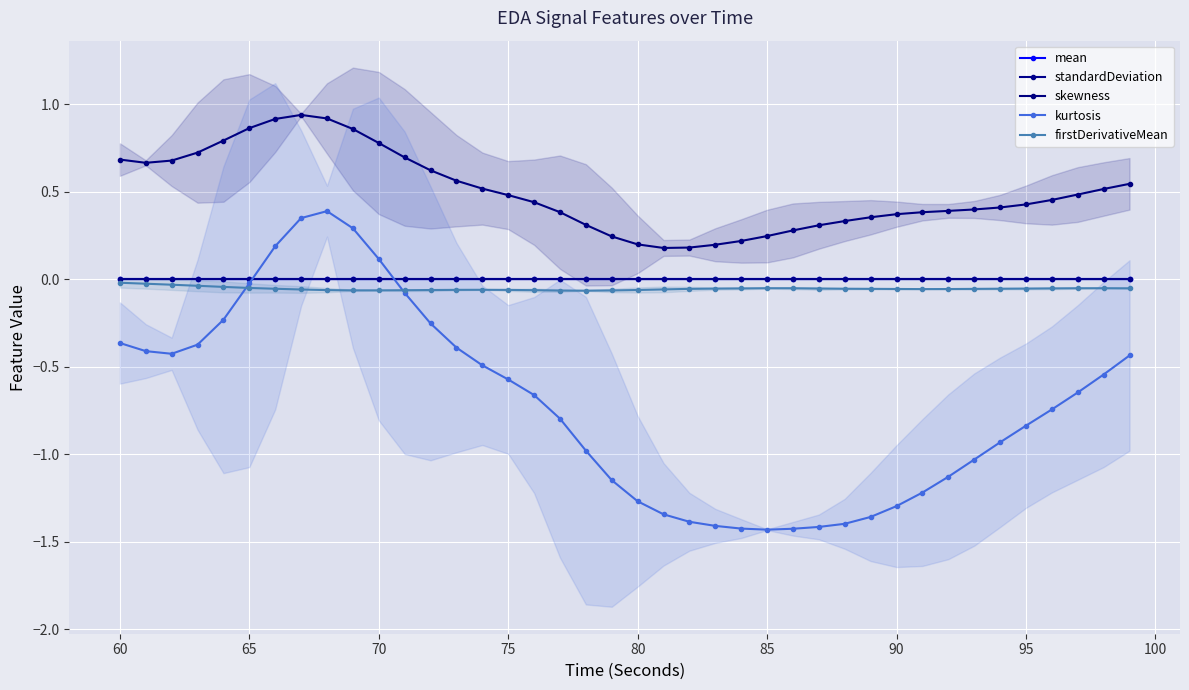

True or false: firstDerivativeMean and skewness cross at least once.

False